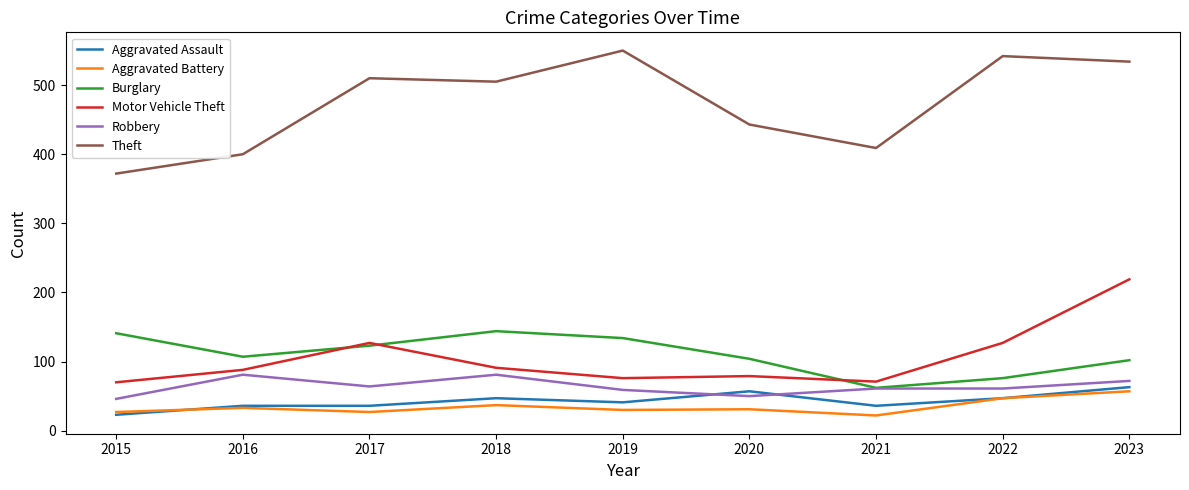

Where is the first local minimum for Robbery?

2017